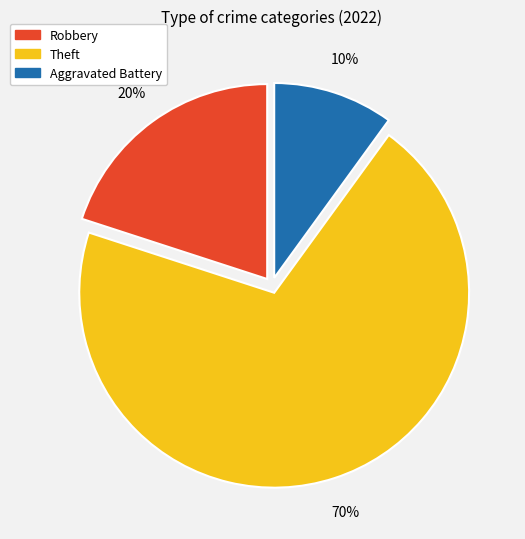

How many segments does this pie chart have?

3